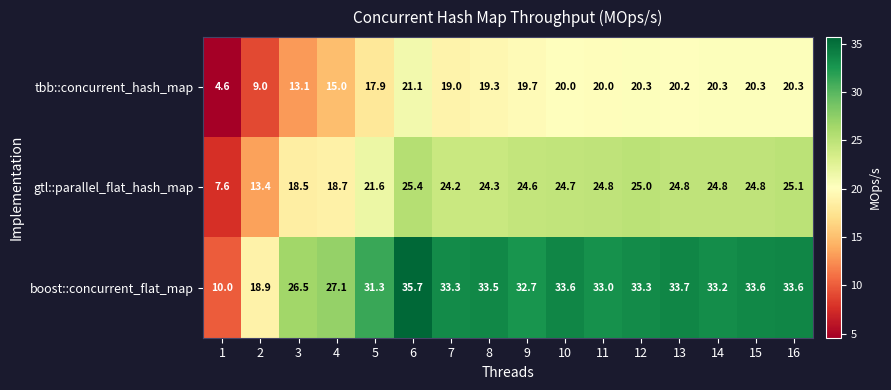

List the series in order of their peak value, highest first.

boost::concurrent_flat_map, gtl::parallel_flat_hash_map, tbb::concurrent_hash_map